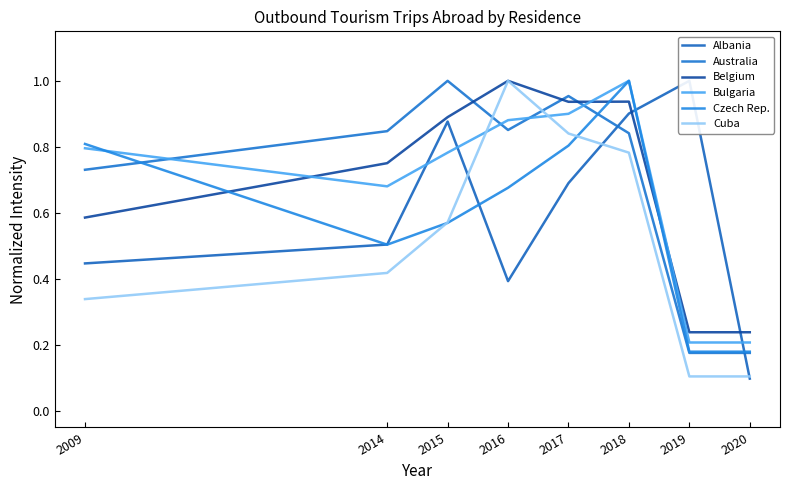

What is the minimum value for Czech Rep.?

0.2